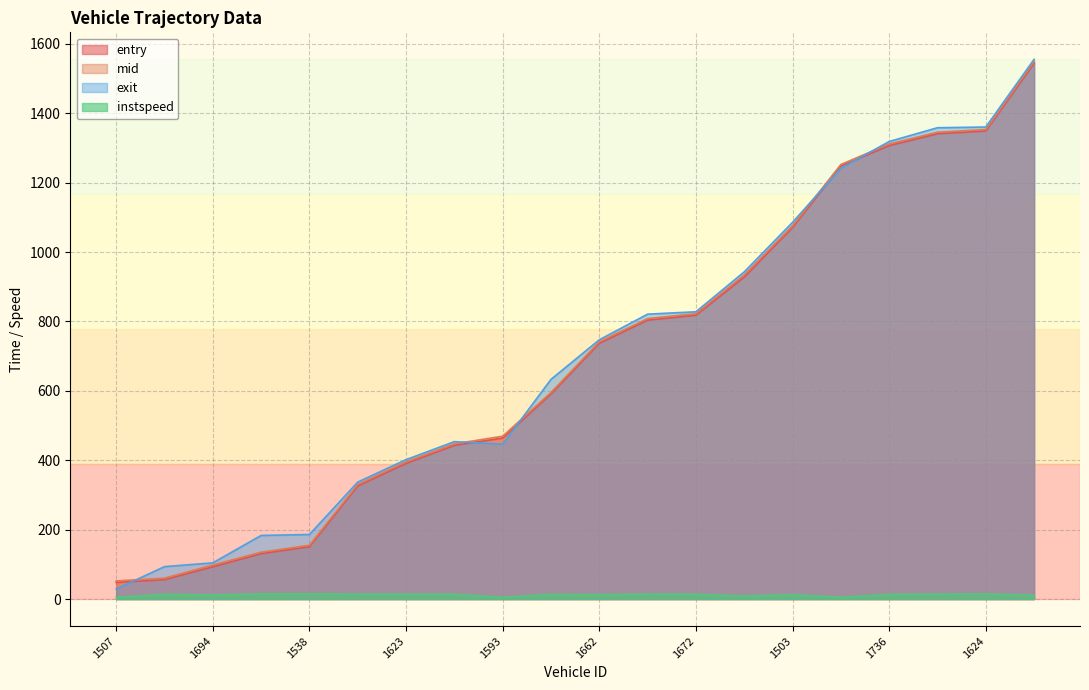

Reading right to left, what are all the values shown in this chart?

entry: 1729=1544.0	1624=1349.0	1567=1341.0	1736=1307.0	1708=1248.0	1503=1071.0	1734=928.0	1672=818.0	1644=804.0	1662=737.0	1668=591.0	1593=464.0	1571=443.0	1623=391.0	1689=326.0	1538=151.0	1667=131.0	1694=93.0	1636=56.0	1507=48.0
mid: 1729=1549.1	1624=1353.2	1567=1345.5	1736=1311.5	1708=1252.3	1503=1075.6	1734=934.0	1672=822.5	1644=808.4	1662=741.5	1668=595.4	1593=469.3	1571=447.3	1623=395.4	1689=330.3	1538=155.1	1667=135.1	1694=98.1	1636=60.3	1507=52.4
exit: 1729=1555.5	1624=1360.4	1567=1358.4	1736=1318.6	1708=1241.4	1503=1085.7	1734=943.0	1672=827.9	1644=821.1	1662=747.2	1668=633.2	1593=446.3	1571=453.7	1623=401.8	1689=337.1	1538=186.1	1667=183.4	1694=104.4	1636=93.5	1507=28.9
instspeed: 1729=11.2	1624=14.7	1567=14.1	1736=13.4	1708=5.0	1503=12.6	1734=8.8	1672=13.8	1644=14.2	1662=12.6	1668=13.3	1593=5.0	1571=13.8	1623=13.9	1689=14.1	1538=15.2	1667=14.7	1694=11.8	1636=13.7	1507=5.0